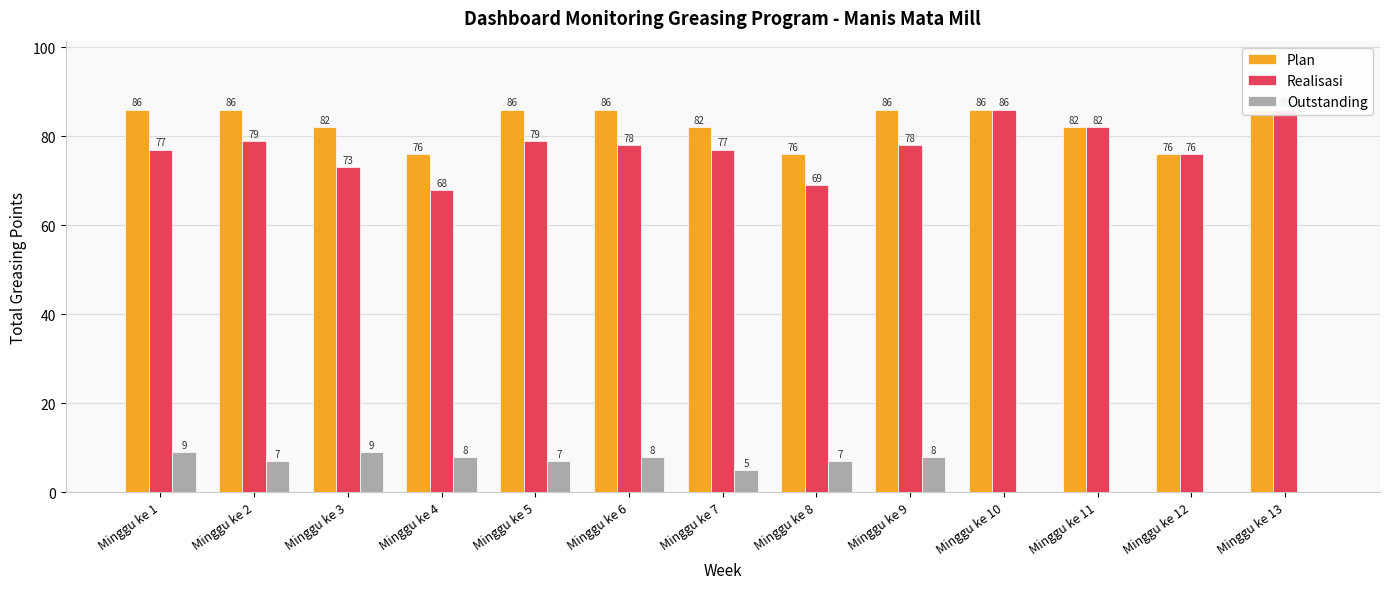

Is it true that Realisasi equals 26 at Minggu ke 2?

False